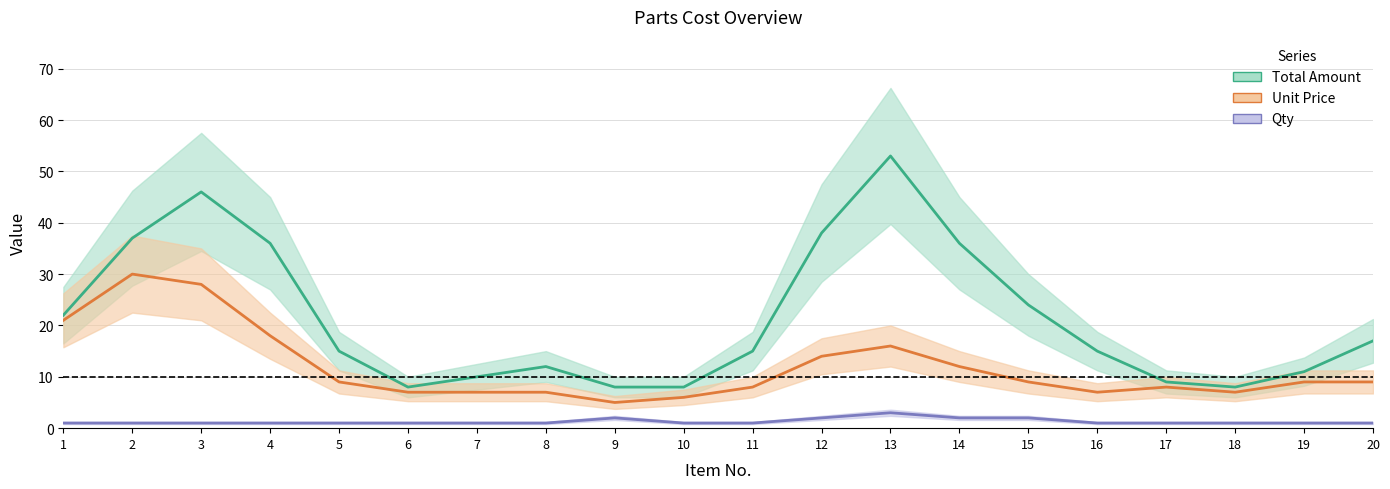

How many interior local peaks does the Total Amount series have?

3